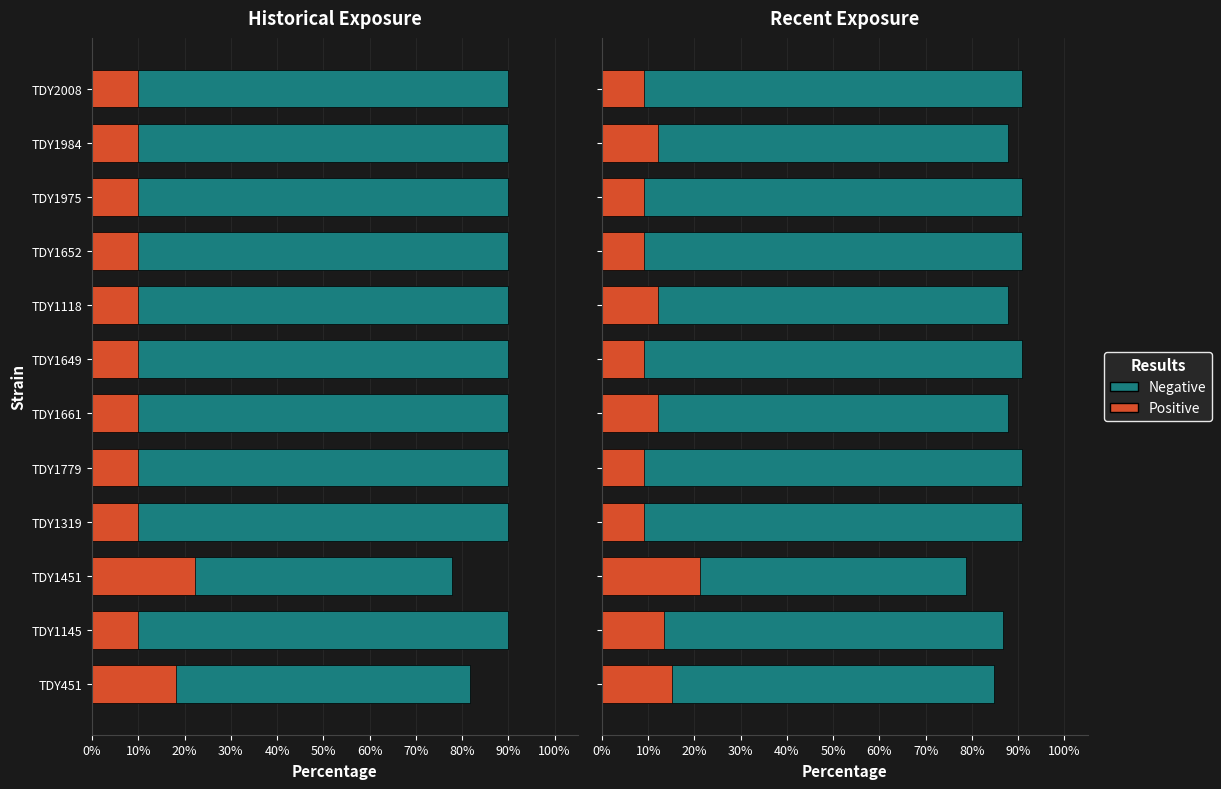

What position from the left is TDY1975?

10